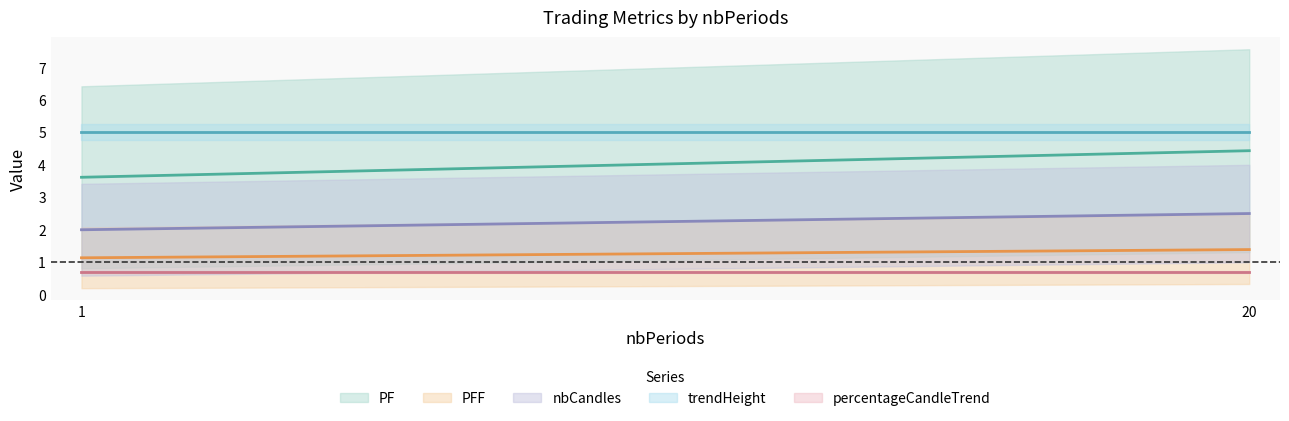

Is it true that trendHeight equals 8.4 at 1?

False